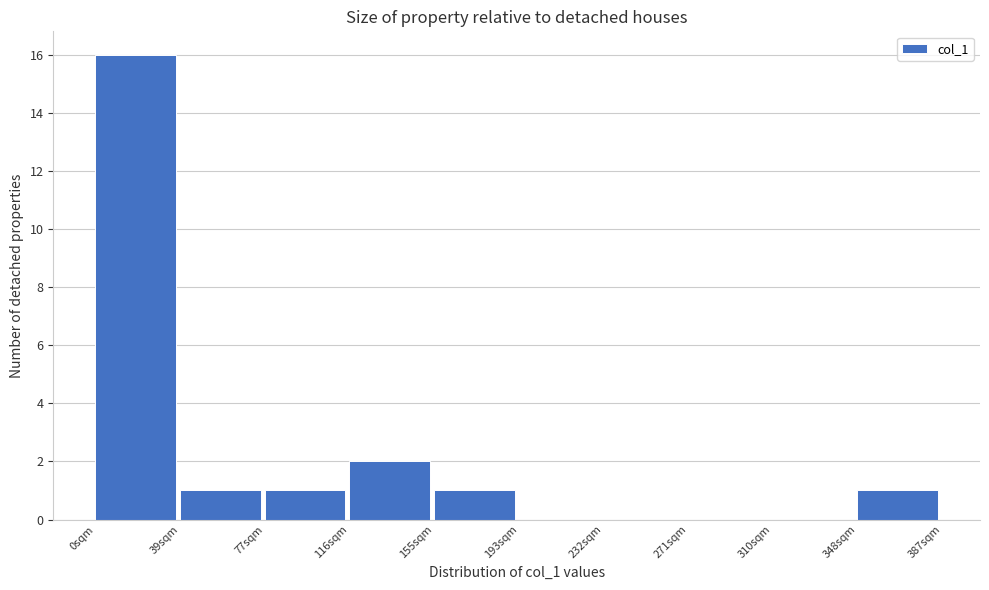

Reading left to right, transcribe this chart: for each bar, give the range it covers on the x-axis and its height. Neither the bar edges nor the heights are printed on the chart, so give them approximately, as read against the axes.

0 to 40: 16
40 to 75: 1
75 to 115: 1
115 to 155: 2
155 to 195: 1
195 to 230: 0
230 to 270: 0
270 to 310: 0
310 to 350: 0
350 to 385: 1